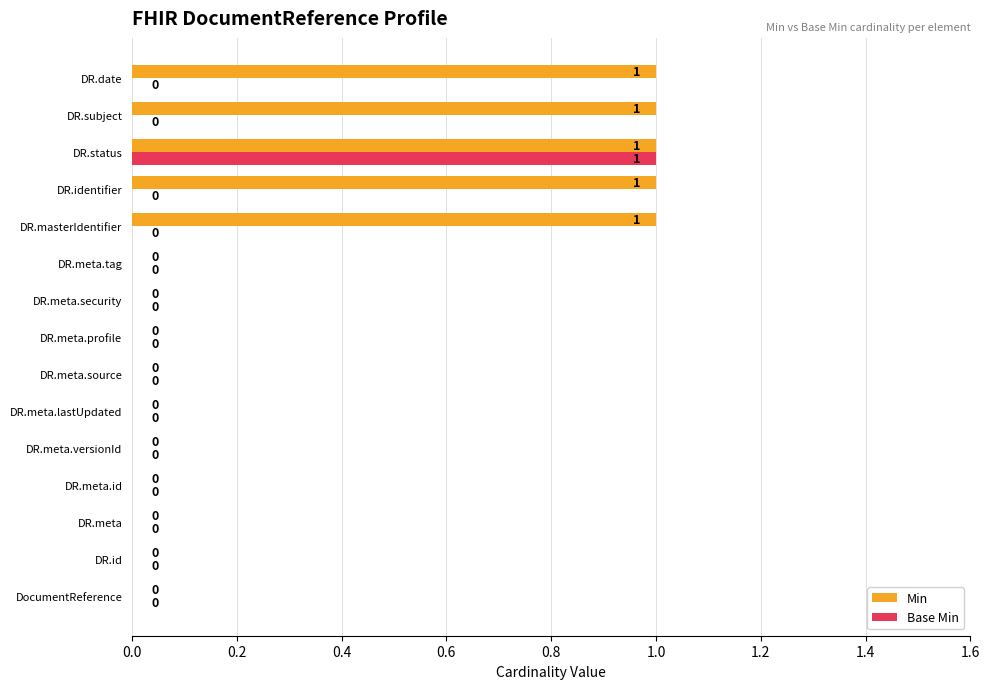

Which series has the largest total across all categories?

Min